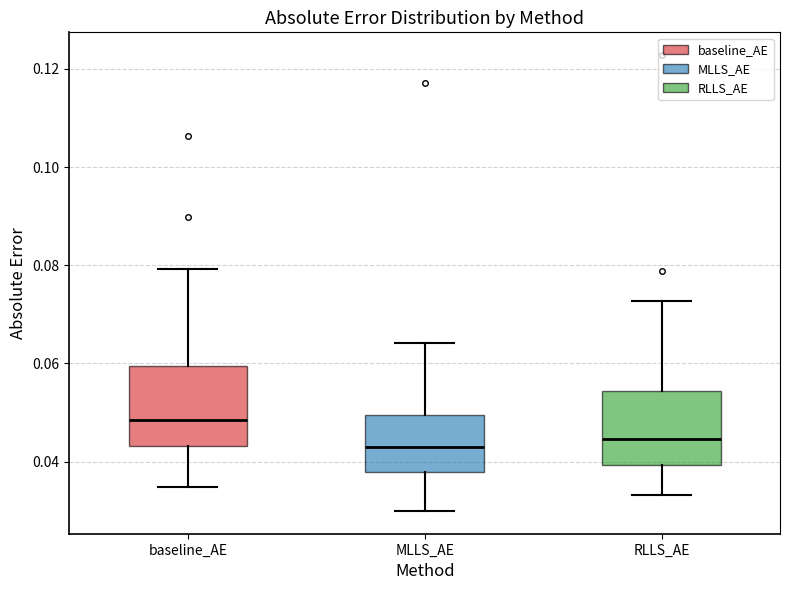

Where does the median line of the box for RLLS_AE sit on the y-axis? The values are not printed on the chart, so give them approximately, as read against the axis.

0.044